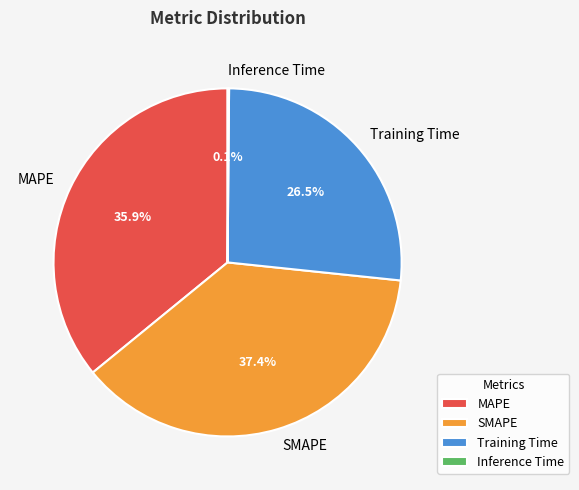

To the nearest percent, what is the difference between the MAPE and Training Time slice percentages?

9%